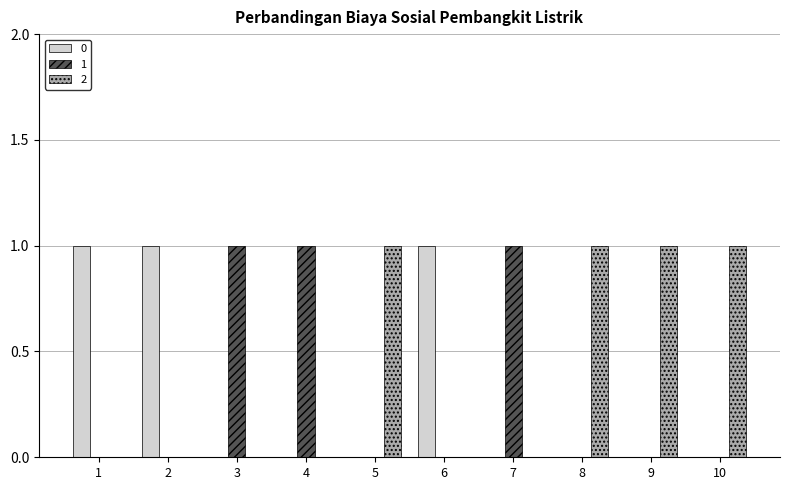

True or false: 2 has a value of 0 at 9.

False